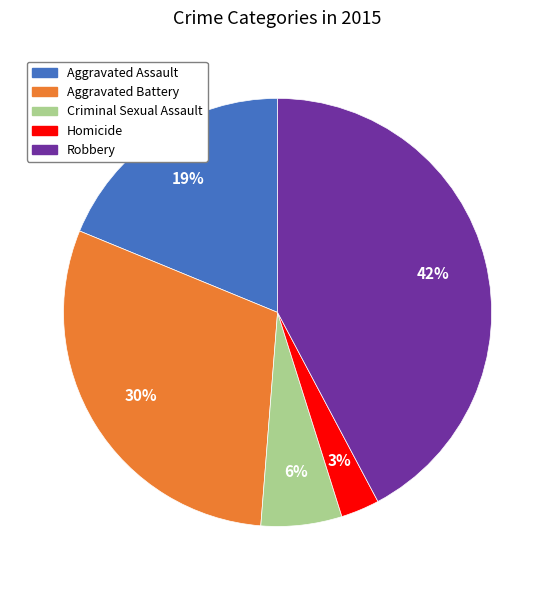

Is the sum of Criminal Sexual Assault and Aggravated Battery greater than half?

No